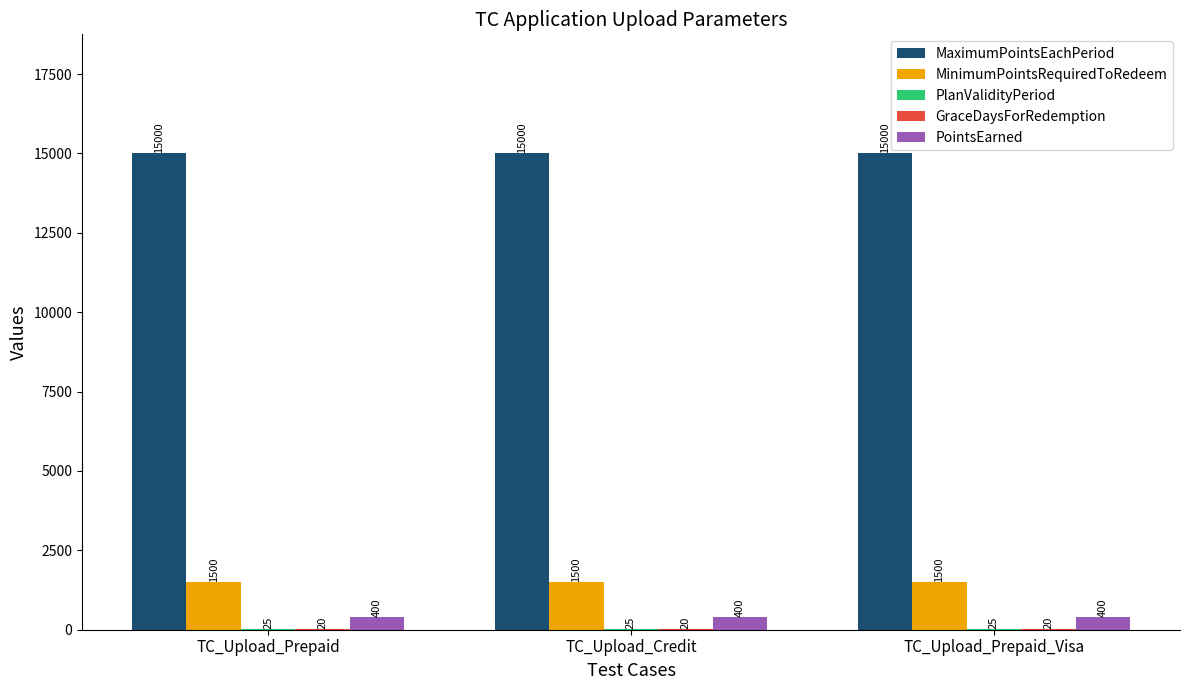

Is it true that MaximumPointsEachPeriod equals 22088 at TC_Upload_Prepaid?

False